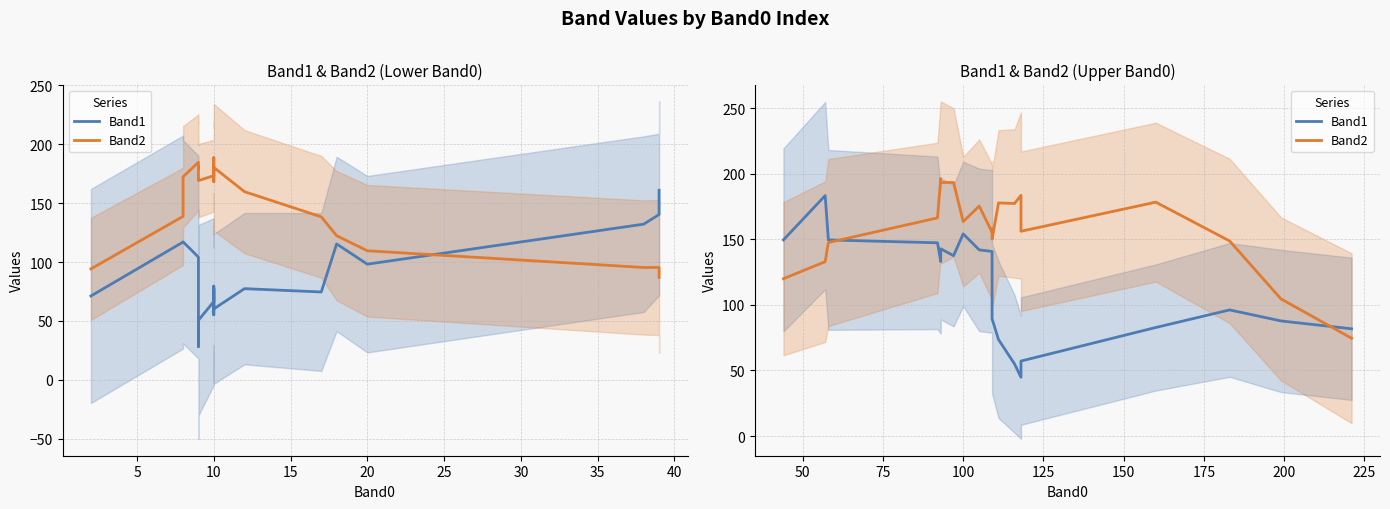

List the series in order of their overall mean, lowest first.

Band1, Band2